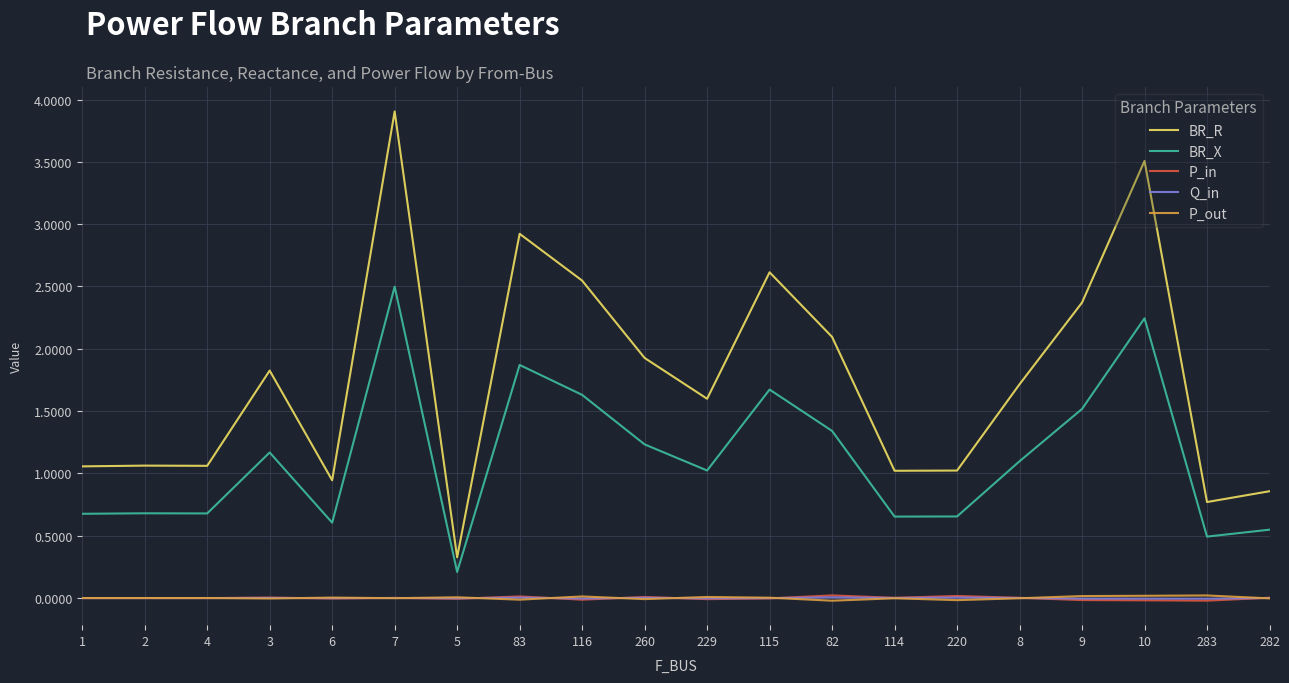

What is the total value across all series at 2?

1.7